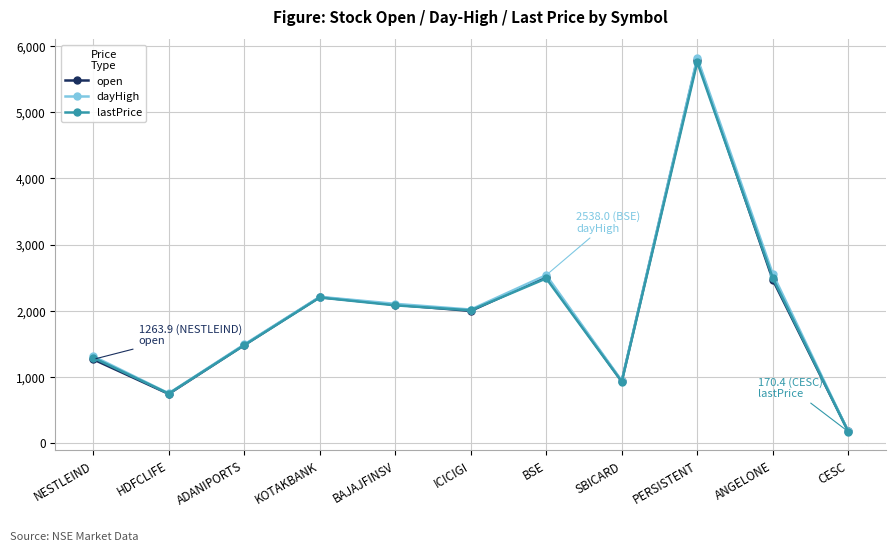

In dayHigh, how many points are lower than both neighbors (excluding endpoints)?

3